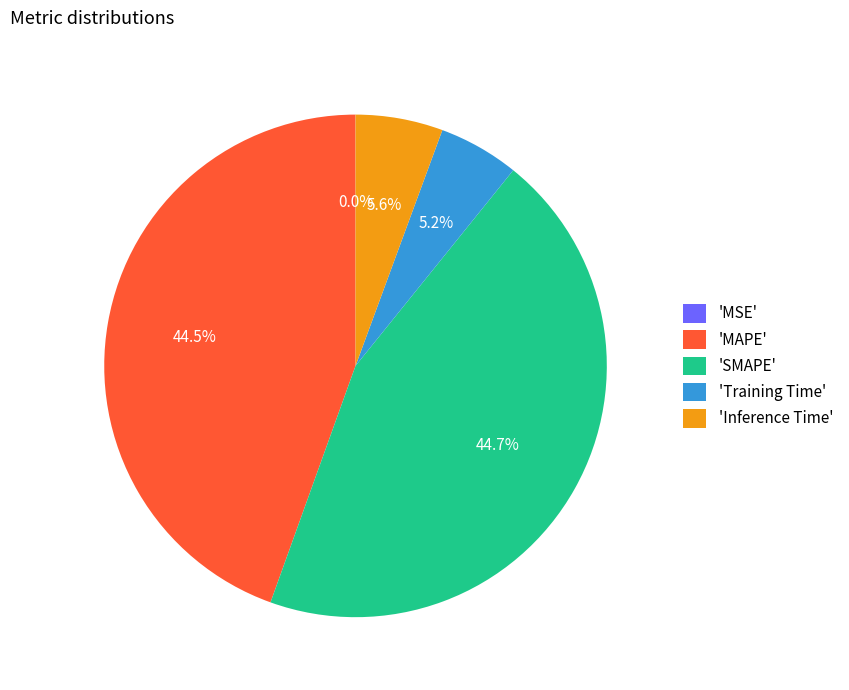

Is there any slice that represents more than half of the pie?

No